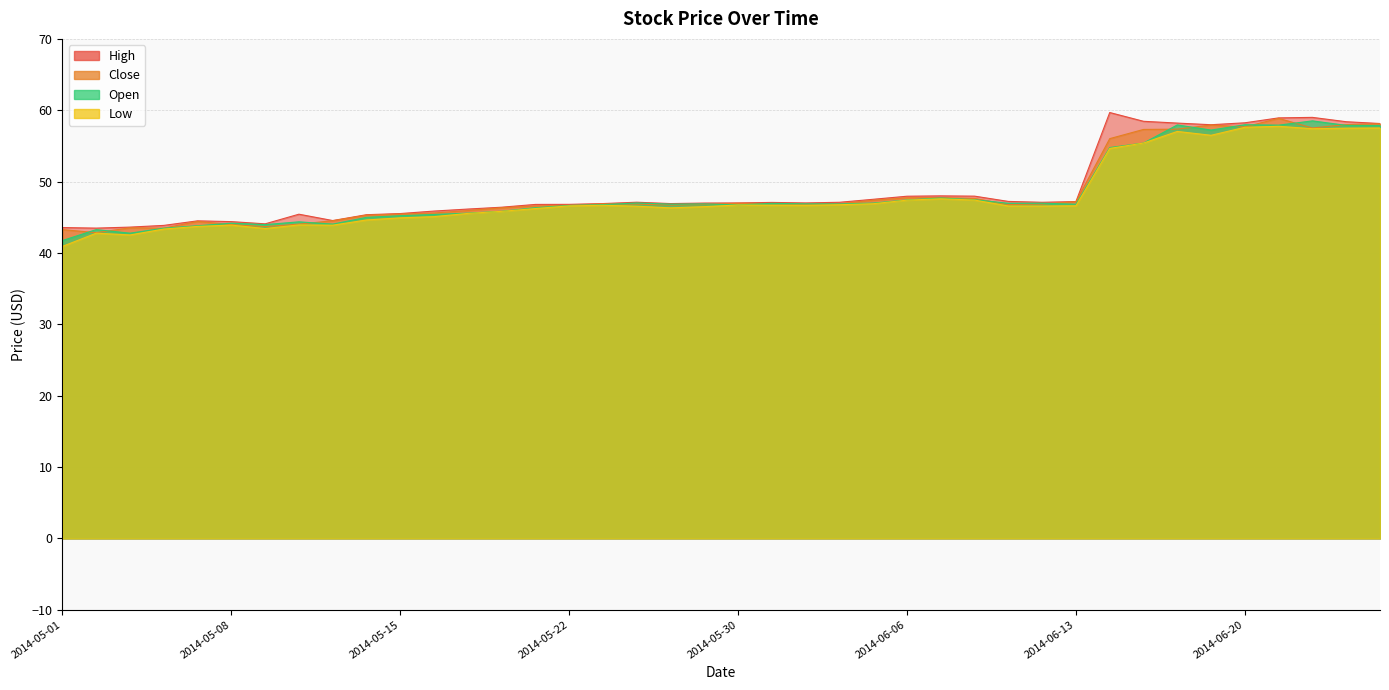

What is the total value across all series at 2014-05-08?

176.4